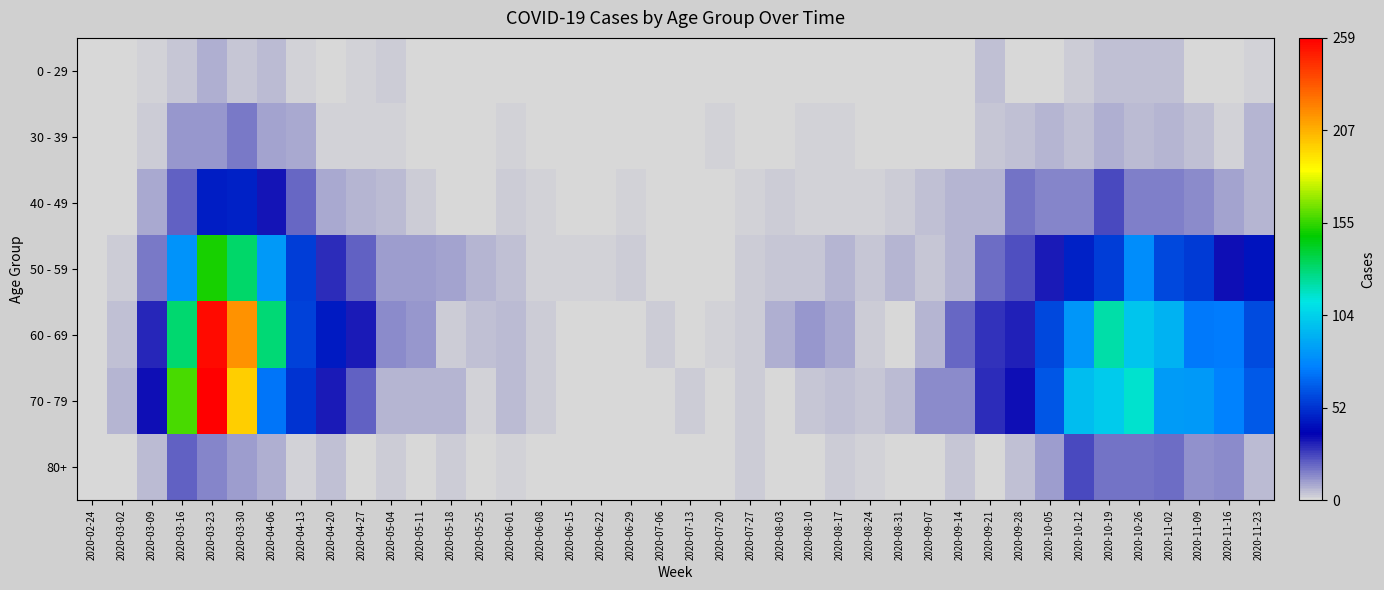

Which series changed the most between 2020-09-14 and 2020-09-28?

70 - 79